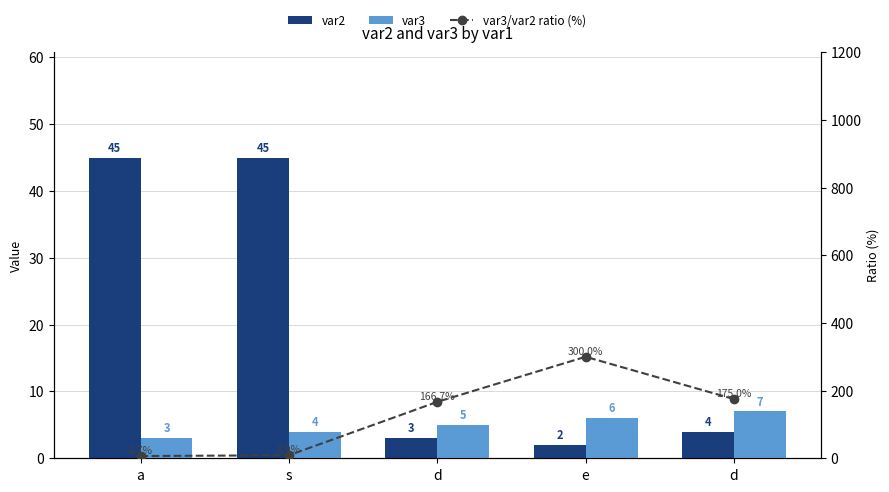

Which category has the highest value across all series?

e